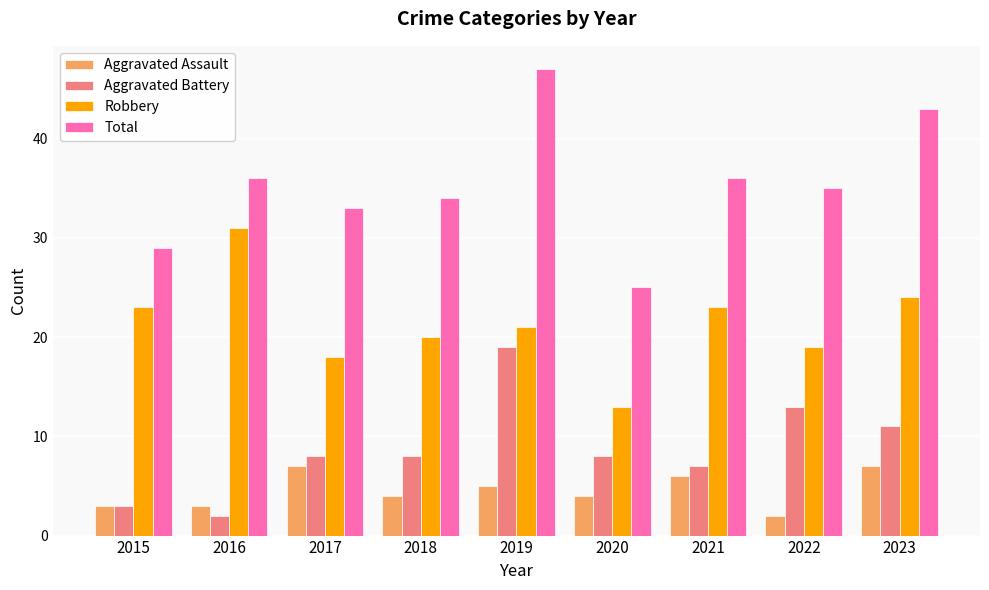

How many data points does each series have?

9